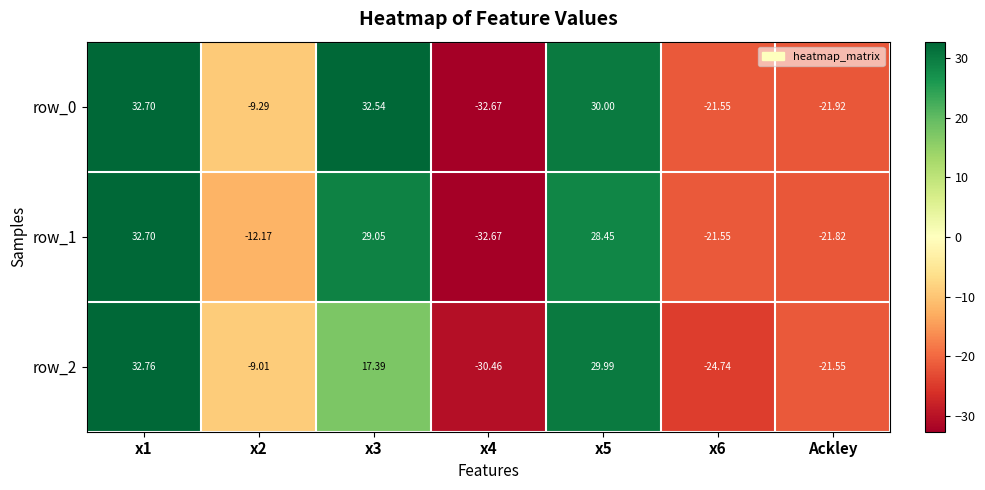

At which label does row_1 reach its minimum?

x4